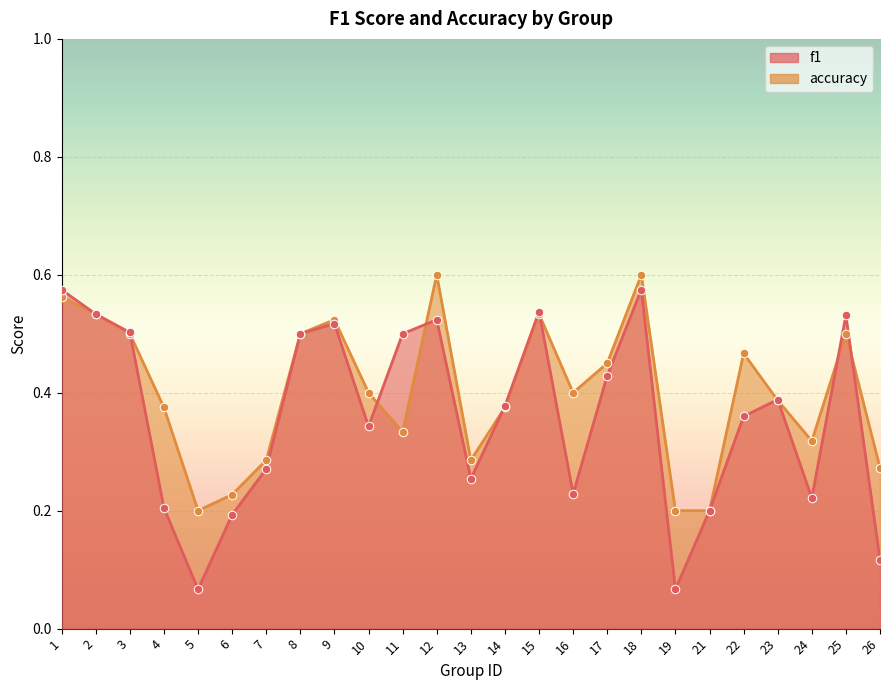

Which series has the largest total across all categories?

accuracy